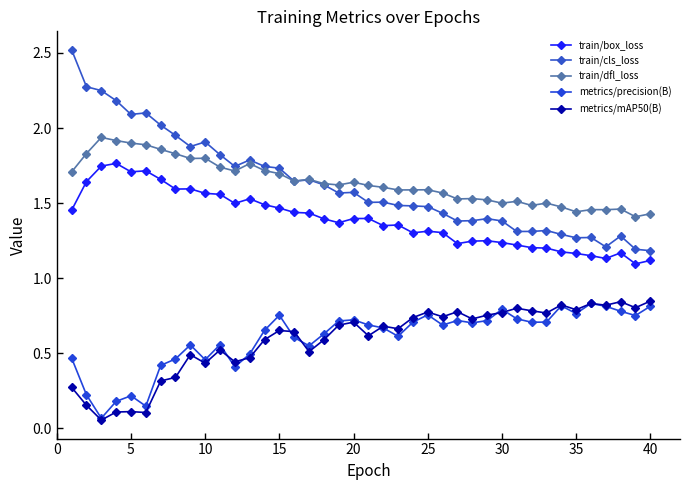

How many lines are shown in the chart?

5